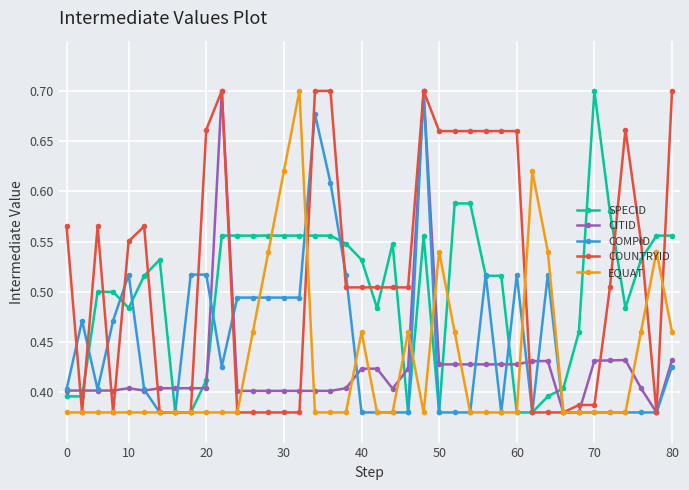

Count the CITID values in the range 0 to 1.

40